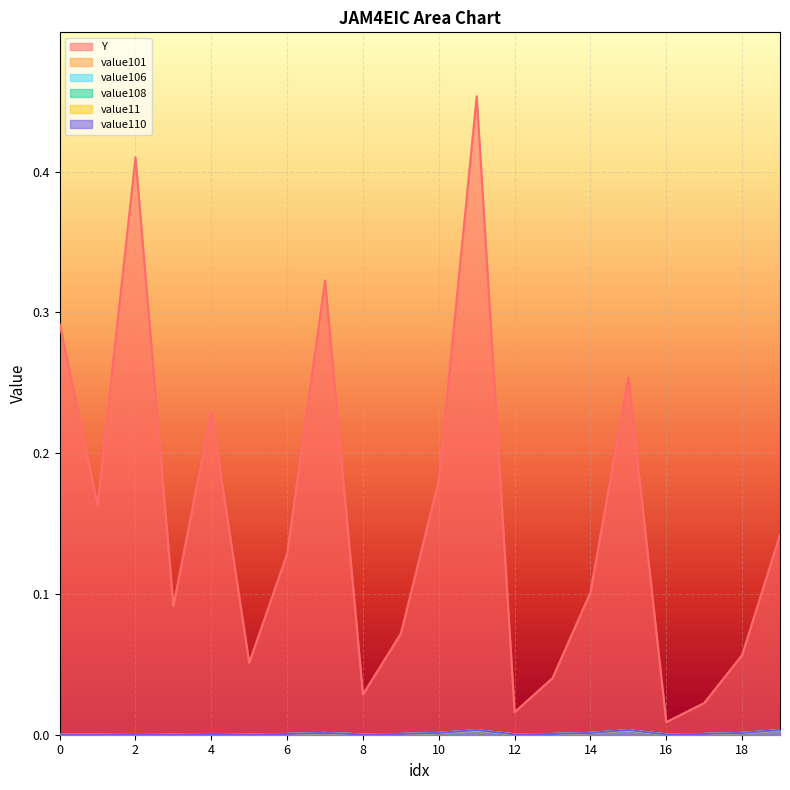

Does the chart display data point markers on the line(s)?

No